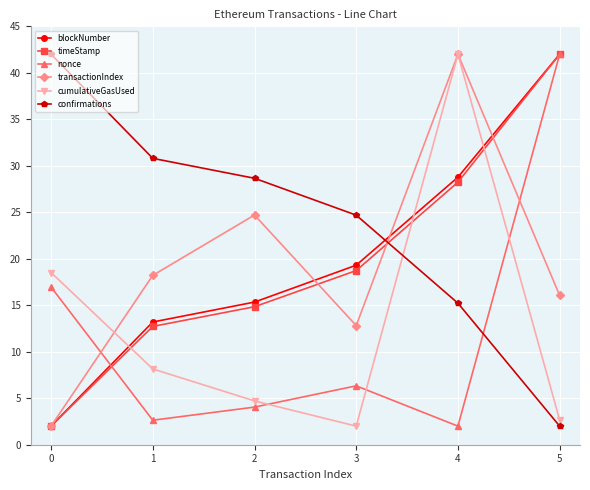

List the labels in order of timeStamp value, smallest first.

0, 1, 2, 3, 4, 5